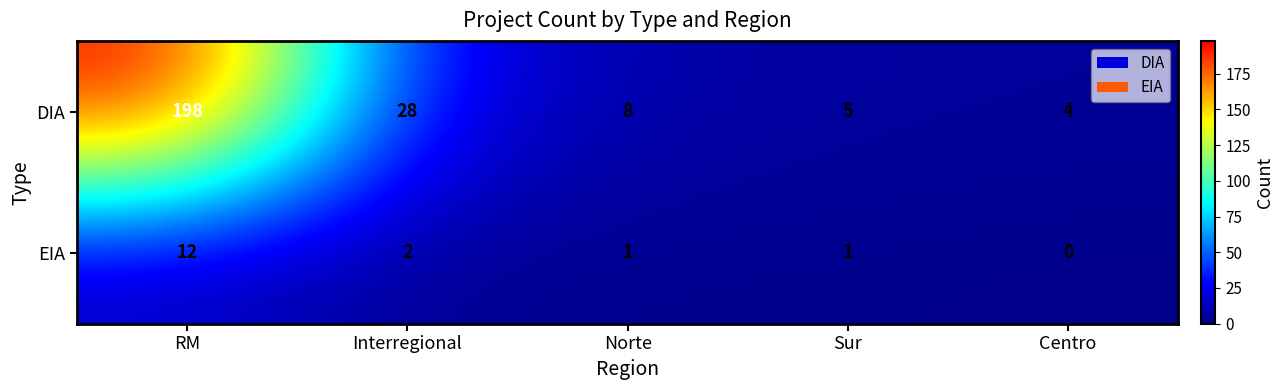

The value of DIA at RM is 198. True or false?

True